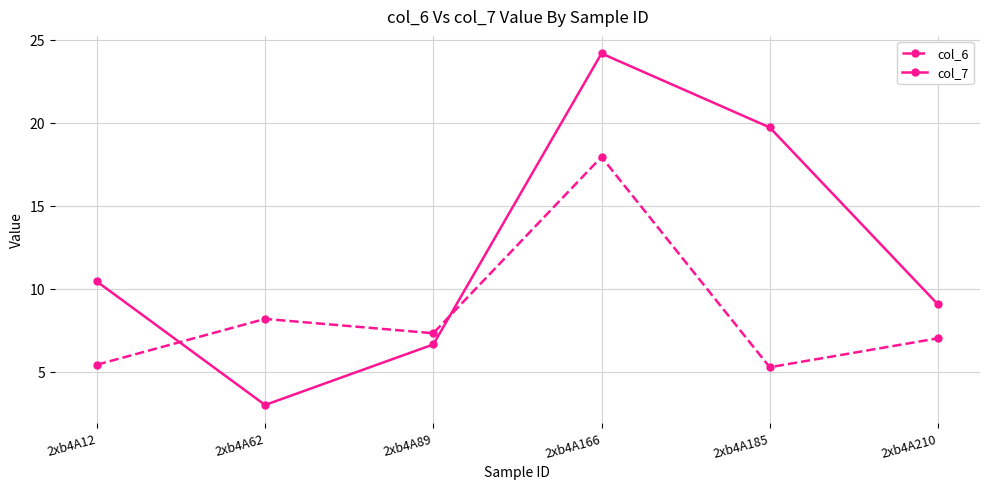

Reading left to right, list all the values displayed in this chart.

col_6: 2xb4A12=5.4	2xb4A62=8.2	2xb4A89=7.3	2xb4A166=17.9	2xb4A185=5.3	2xb4A210=7.0
col_7: 2xb4A12=10.4	2xb4A62=3.0	2xb4A89=6.6	2xb4A166=24.2	2xb4A185=19.7	2xb4A210=9.0